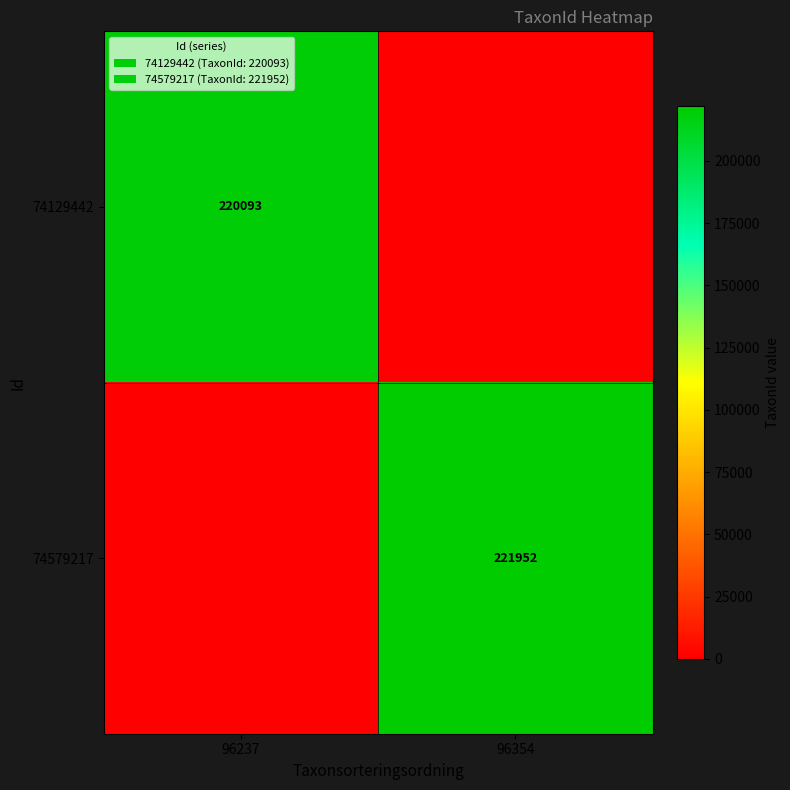

The value of 74129442 at 96237 is 220093. True or false?

True